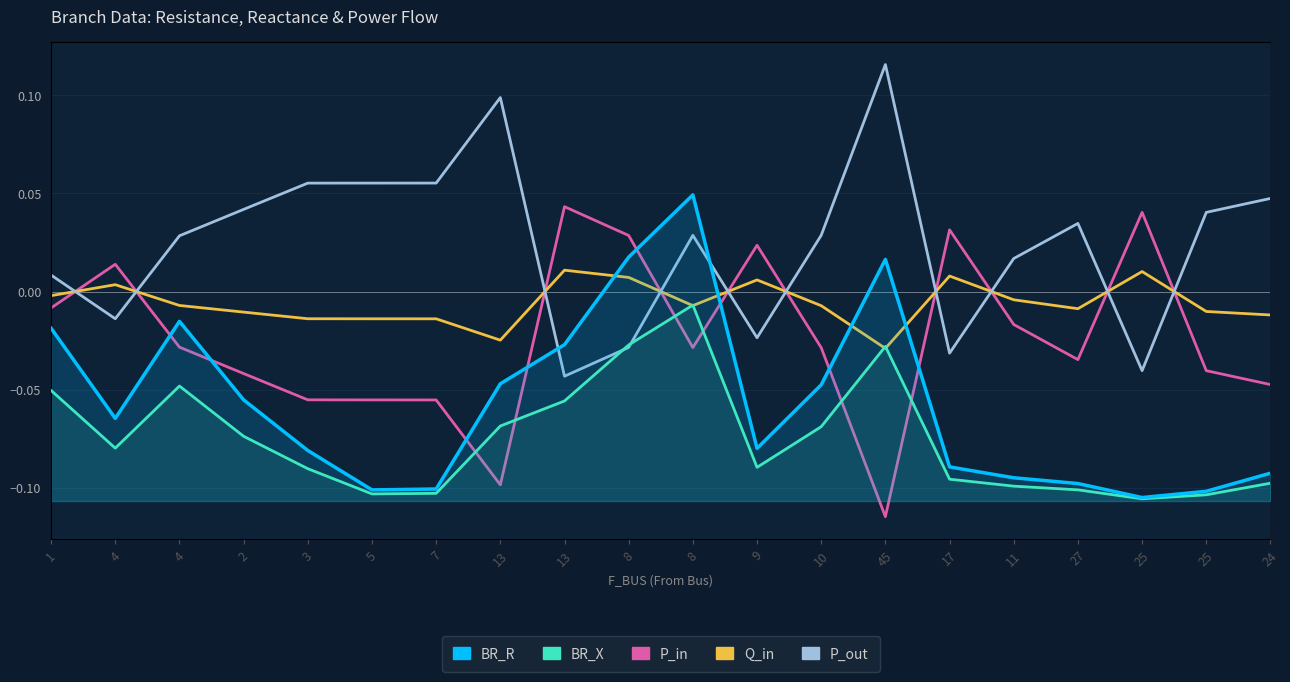

How many lines are shown in the chart?

5